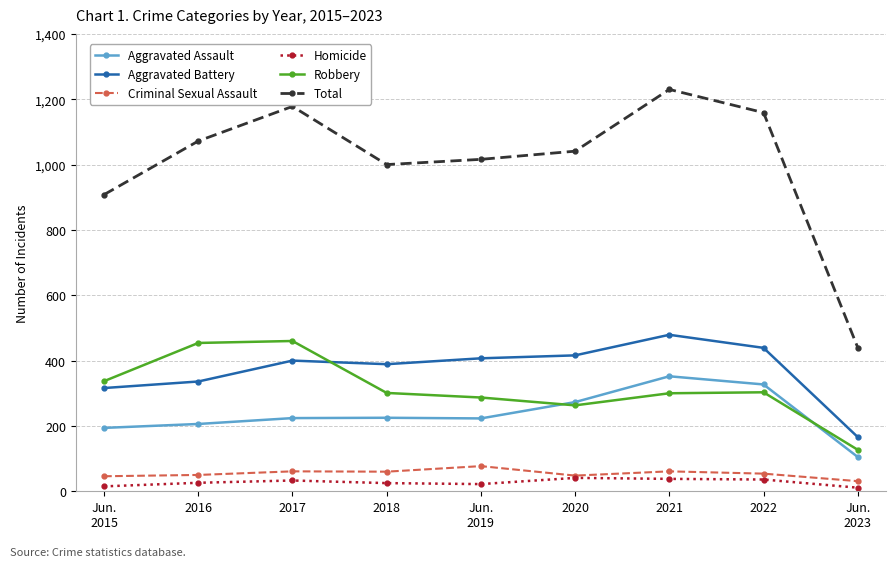

Is this an area chart (filled region under the line)?

No